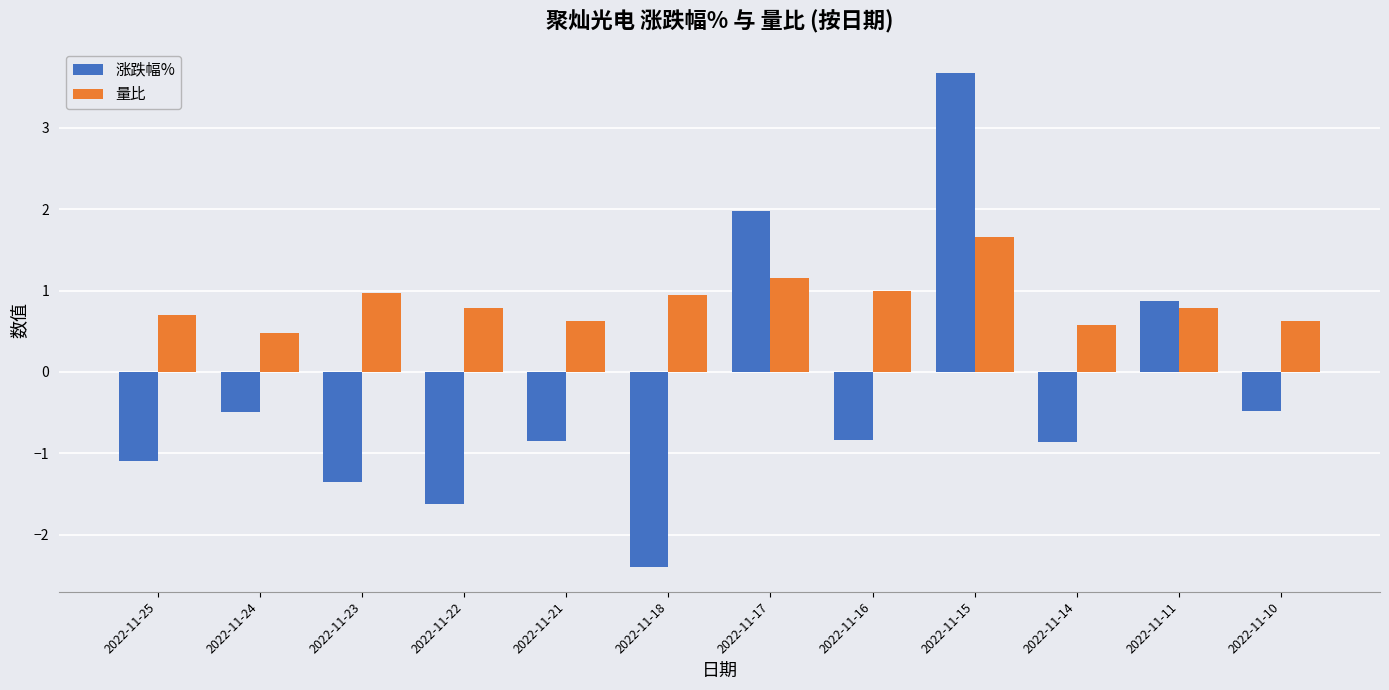

How many data points in 涨跌幅% are above 0?

3